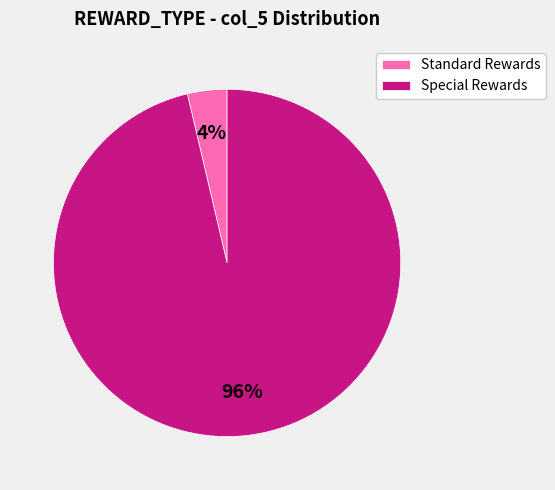

Which slice is the largest?

Special Rewards